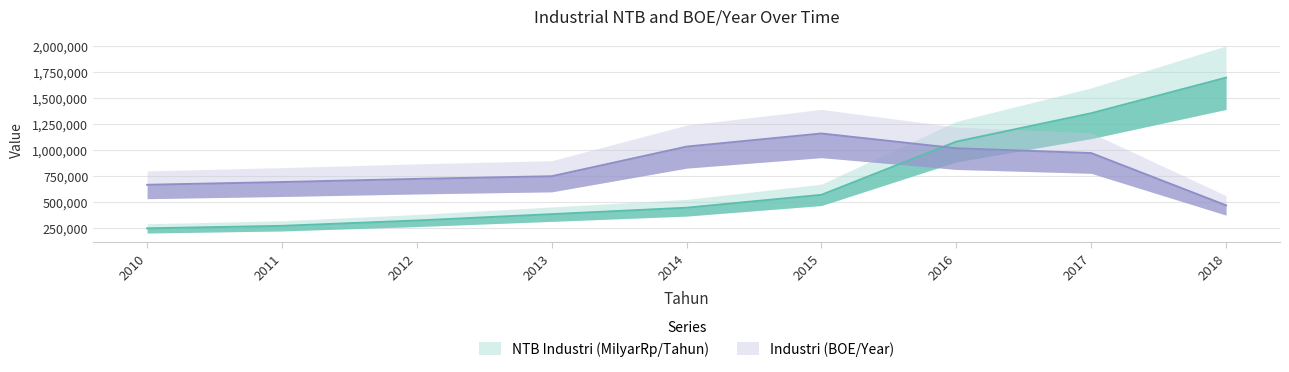

How many times do Industri (BOE/Year) and NTB Industri (MilyarRp/Tahun) cross each other?

1